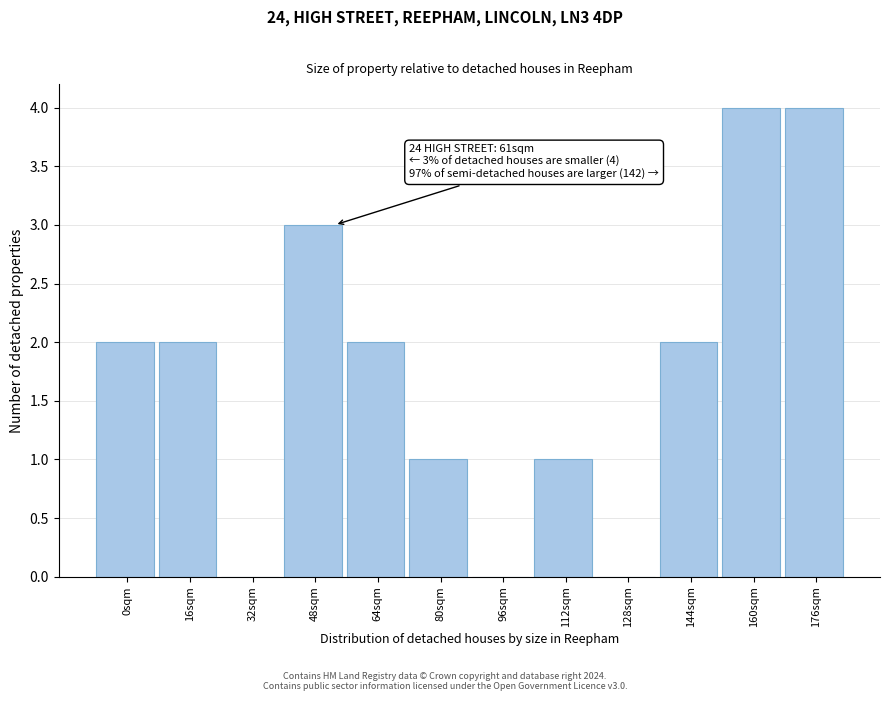

Reading left to right, extract all data points from this chart.

0sqm=2	16sqm=2	32sqm=0	48sqm=3	64sqm=2	80sqm=1	96sqm=0	112sqm=1	128sqm=0	144sqm=2	160sqm=4	176sqm=4